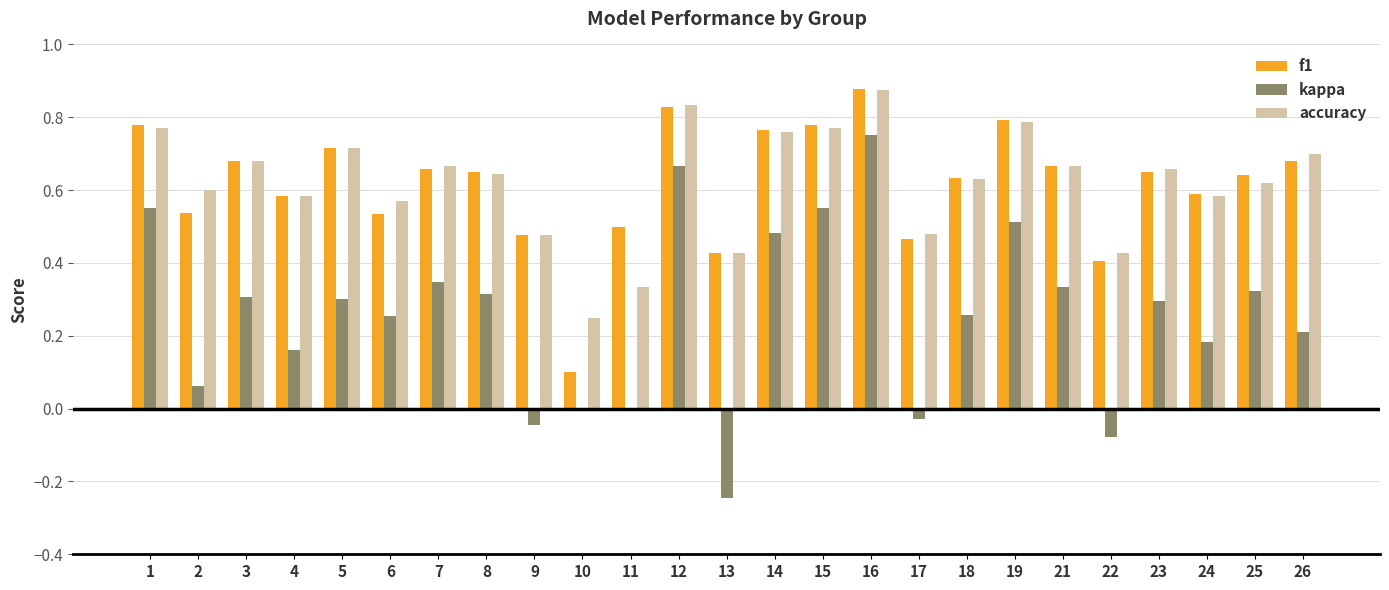

Which series has the widest spread of values?

kappa